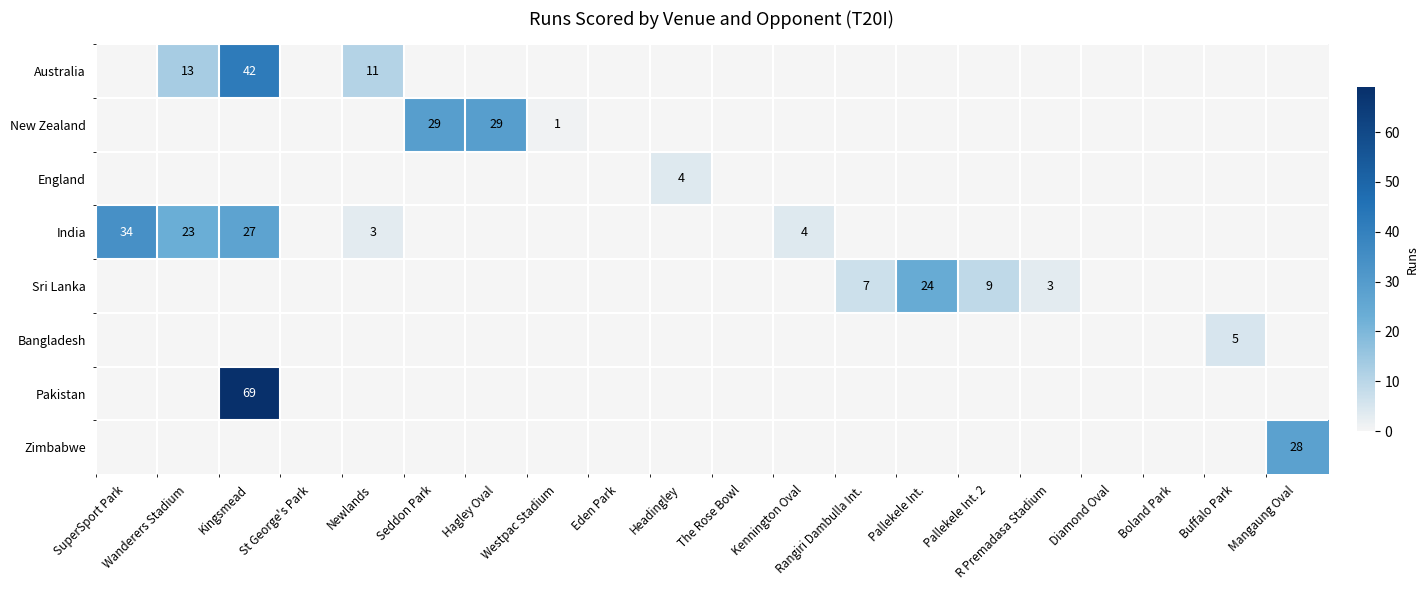

Reading right to left, list all the values displayed in this chart.

row_0: Mangaung Oval=0	Buffalo Park=0	Boland Park=0	Diamond Oval=0	R Premadasa Stadium=0	Pallekele Int. 2=0	Pallekele Int.=0	Rangiri Dambulla Int.=0	Kennington Oval=0	The Rose Bowl=0	Headingley=0	Eden Park=0	Westpac Stadium=0	Hagley Oval=0	Seddon Park=0	Newlands=11	St George's Park=0	Kingsmead=42	Wanderers Stadium=13	SuperSport Park=0
row_1: Mangaung Oval=0	Buffalo Park=0	Boland Park=0	Diamond Oval=0	R Premadasa Stadium=0	Pallekele Int. 2=0	Pallekele Int.=0	Rangiri Dambulla Int.=0	Kennington Oval=0	The Rose Bowl=0	Headingley=0	Eden Park=0	Westpac Stadium=1	Hagley Oval=29	Seddon Park=29	Newlands=0	St George's Park=0	Kingsmead=0	Wanderers Stadium=0	SuperSport Park=0
row_2: Mangaung Oval=0	Buffalo Park=0	Boland Park=0	Diamond Oval=0	R Premadasa Stadium=0	Pallekele Int. 2=0	Pallekele Int.=0	Rangiri Dambulla Int.=0	Kennington Oval=0	The Rose Bowl=0	Headingley=4	Eden Park=0	Westpac Stadium=0	Hagley Oval=0	Seddon Park=0	Newlands=0	St George's Park=0	Kingsmead=0	Wanderers Stadium=0	SuperSport Park=0
row_3: Mangaung Oval=0	Buffalo Park=0	Boland Park=0	Diamond Oval=0	R Premadasa Stadium=0	Pallekele Int. 2=0	Pallekele Int.=0	Rangiri Dambulla Int.=0	Kennington Oval=4	The Rose Bowl=0	Headingley=0	Eden Park=0	Westpac Stadium=0	Hagley Oval=0	Seddon Park=0	Newlands=3	St George's Park=0	Kingsmead=27	Wanderers Stadium=23	SuperSport Park=34
row_4: Mangaung Oval=0	Buffalo Park=0	Boland Park=0	Diamond Oval=0	R Premadasa Stadium=3	Pallekele Int. 2=9	Pallekele Int.=24	Rangiri Dambulla Int.=7	Kennington Oval=0	The Rose Bowl=0	Headingley=0	Eden Park=0	Westpac Stadium=0	Hagley Oval=0	Seddon Park=0	Newlands=0	St George's Park=0	Kingsmead=0	Wanderers Stadium=0	SuperSport Park=0
row_5: Mangaung Oval=0	Buffalo Park=5	Boland Park=0	Diamond Oval=0	R Premadasa Stadium=0	Pallekele Int. 2=0	Pallekele Int.=0	Rangiri Dambulla Int.=0	Kennington Oval=0	The Rose Bowl=0	Headingley=0	Eden Park=0	Westpac Stadium=0	Hagley Oval=0	Seddon Park=0	Newlands=0	St George's Park=0	Kingsmead=0	Wanderers Stadium=0	SuperSport Park=0
row_6: Mangaung Oval=0	Buffalo Park=0	Boland Park=0	Diamond Oval=0	R Premadasa Stadium=0	Pallekele Int. 2=0	Pallekele Int.=0	Rangiri Dambulla Int.=0	Kennington Oval=0	The Rose Bowl=0	Headingley=0	Eden Park=0	Westpac Stadium=0	Hagley Oval=0	Seddon Park=0	Newlands=0	St George's Park=0	Kingsmead=69	Wanderers Stadium=0	SuperSport Park=0
row_7: Mangaung Oval=28	Buffalo Park=0	Boland Park=0	Diamond Oval=0	R Premadasa Stadium=0	Pallekele Int. 2=0	Pallekele Int.=0	Rangiri Dambulla Int.=0	Kennington Oval=0	The Rose Bowl=0	Headingley=0	Eden Park=0	Westpac Stadium=0	Hagley Oval=0	Seddon Park=0	Newlands=0	St George's Park=0	Kingsmead=0	Wanderers Stadium=0	SuperSport Park=0